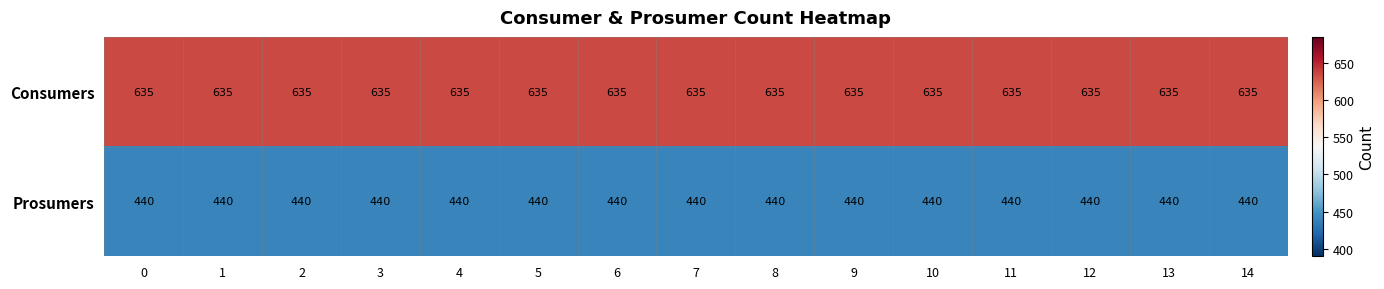

What is the highest value of the Prosumers series?

440